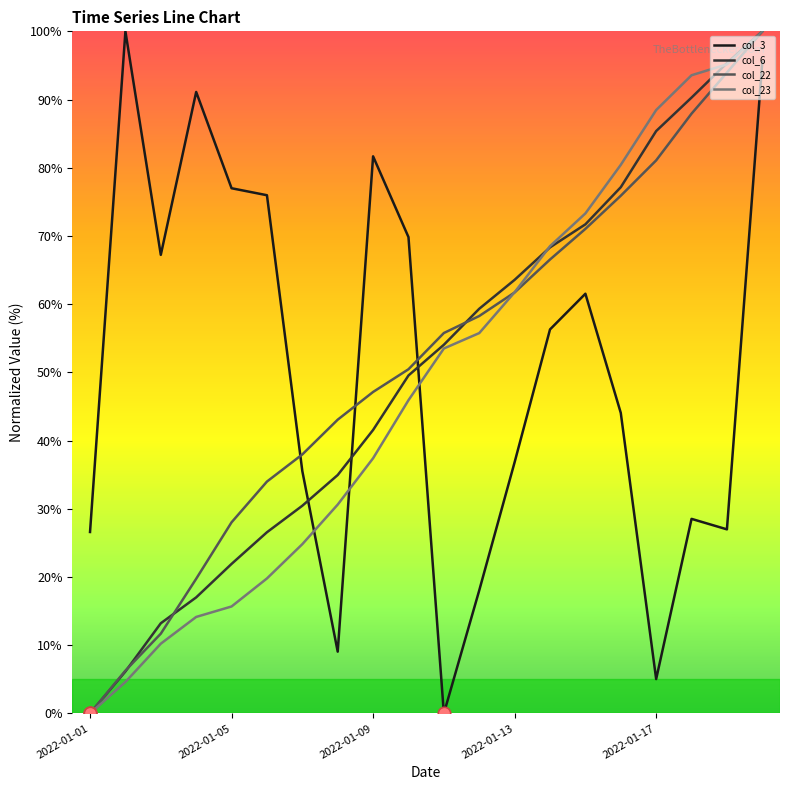

What are all the series names shown in the legend?

col_3, col_6, col_22, col_23